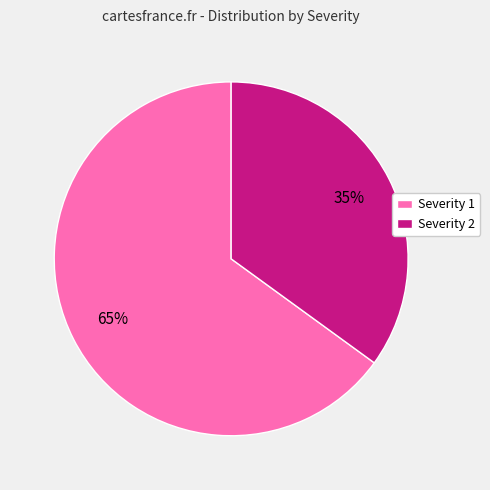

Is it true that Severity 1 is 52% of the pie?

False